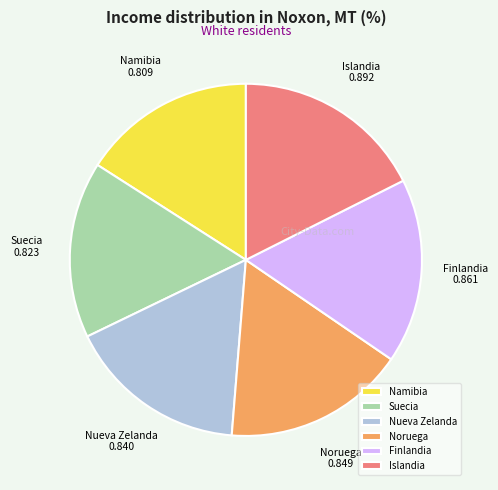

The Namibia slice represents 5% of the pie. True or false?

False